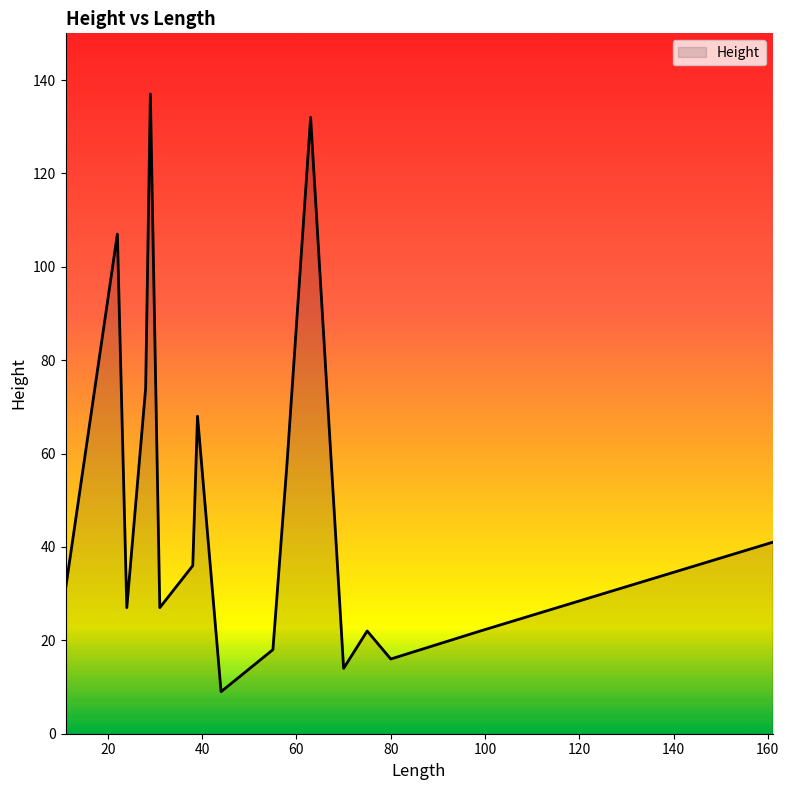

What is the smallest value displayed?

9